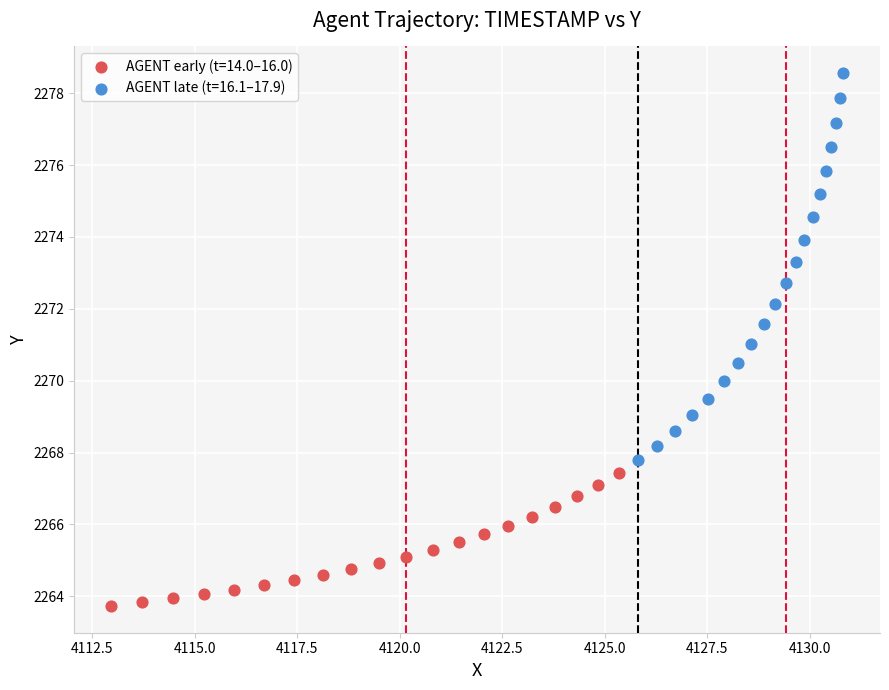

Which series reaches the minimum Y coordinate?

AGENT early (t=14.0–16.0)